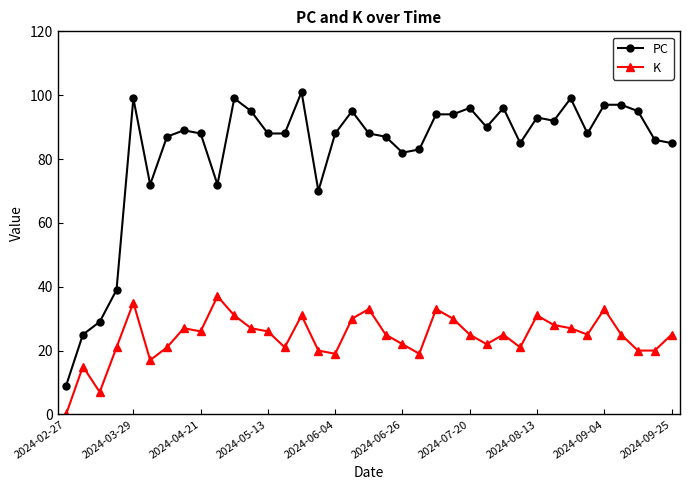

Which series has the widest spread of values?

PC